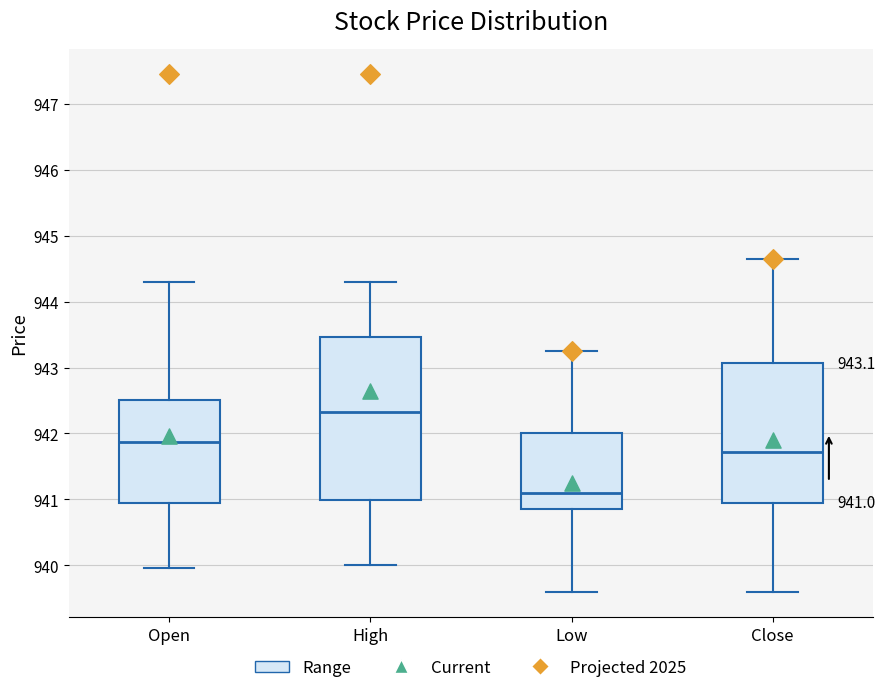

Which box has the highest median line?

High